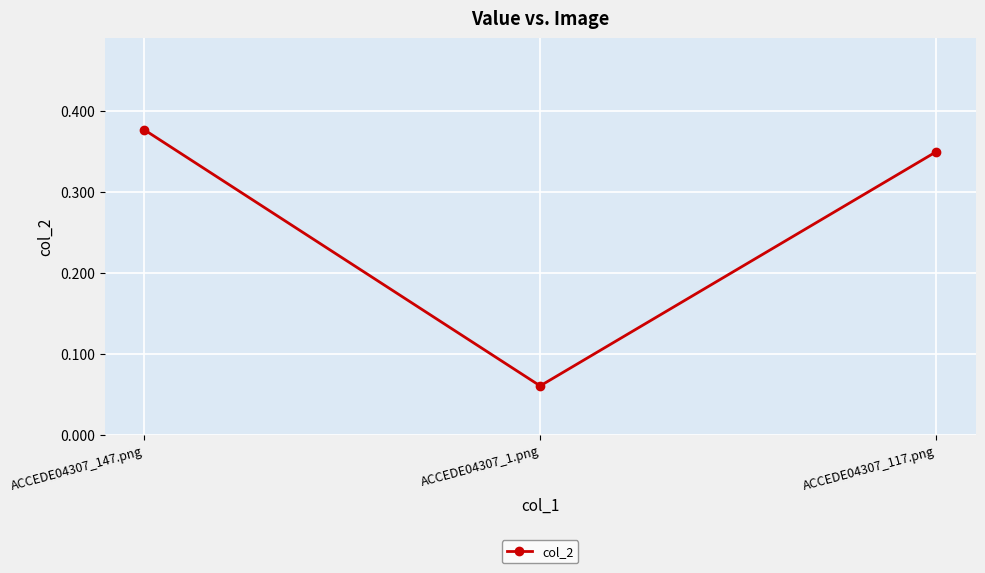

Which has a higher value, ACCEDE04307_1.png or ACCEDE04307_147.png?

ACCEDE04307_147.png